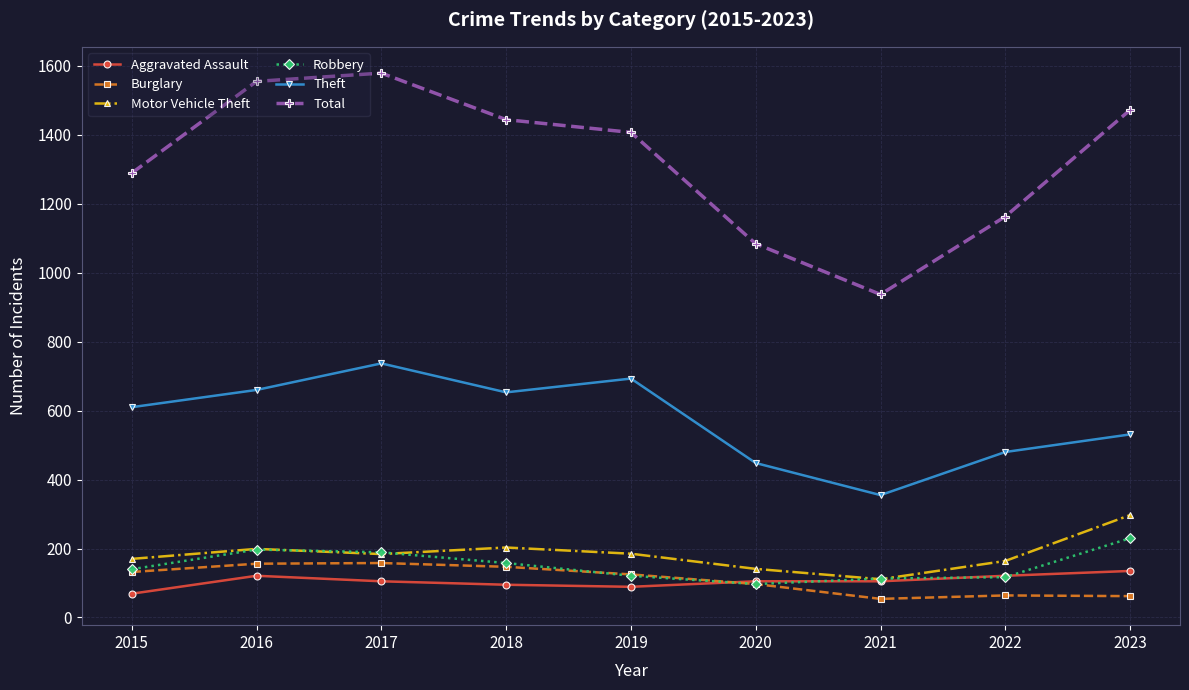

How many values in the Theft series are below 610?

4